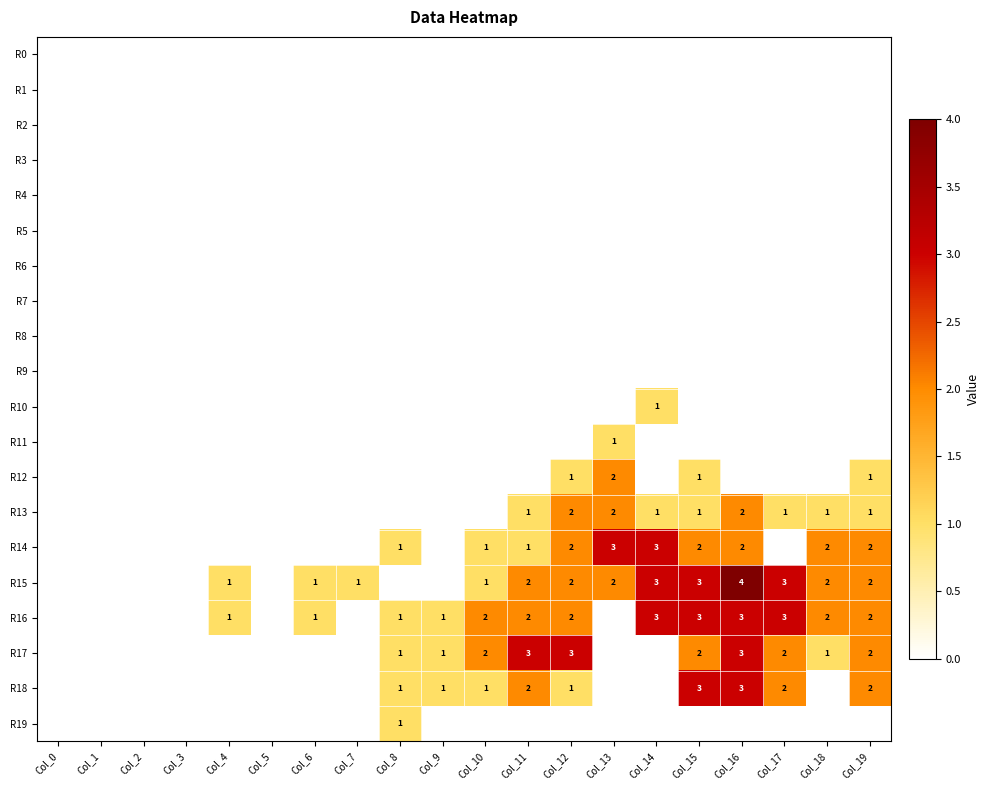

At Col_11, list the series in order from largest to smallest.

R17, R15, R16, R18, R13, R14, R0, R1, R2, R3, R4, R5, R6, R7, R8, R9, R10, R11, R12, R19